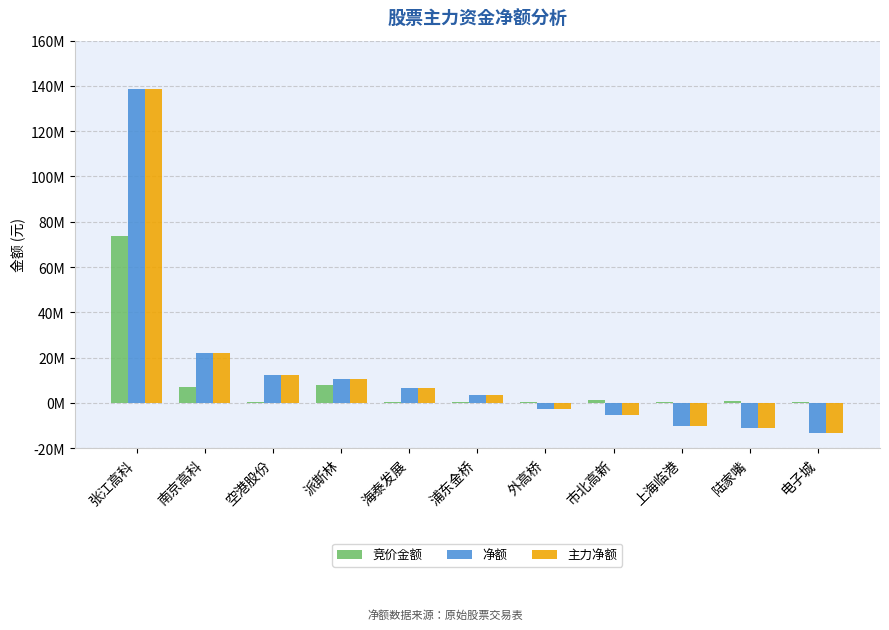

Reading right to left, extract all data points from this chart.

竞价金额: 电子城=452094	陆家嘴=722337	上海临港=249310	市北高新=1387524	外高桥=253821	浦东金桥=270480	海泰发展=306084	派斯林=7860528	空港股份=359628	南京高科=6873768	张江高科=73847109
净额: 电子城=-13375660	陆家嘴=-11014119	上海临港=-10106186	市北高新=-5273351	外高桥=-2918192	浦东金桥=3619598	海泰发展=6387366	派斯林=10749107	空港股份=12181541	南京高科=22177734	张江高科=138842909
主力净额: 电子城=-13375660	陆家嘴=-11014119	上海临港=-10106186	市北高新=-5273351	外高桥=-2918192	浦东金桥=3619598	海泰发展=6387366	派斯林=10749107	空港股份=12181541	南京高科=22177734	张江高科=138842909